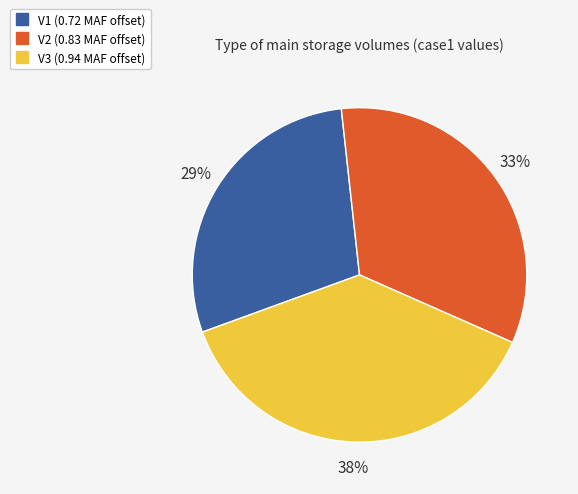

To the nearest percent, what is the combined percentage of V2 and V3?

71%